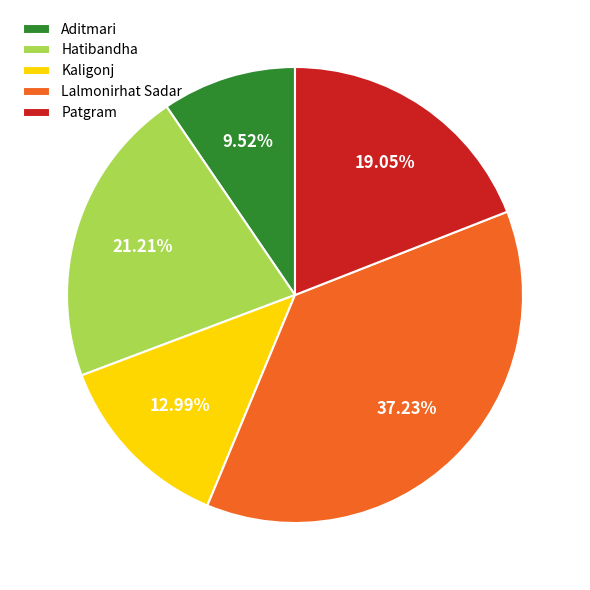

To the nearest percent, what is the average slice percentage?

20%